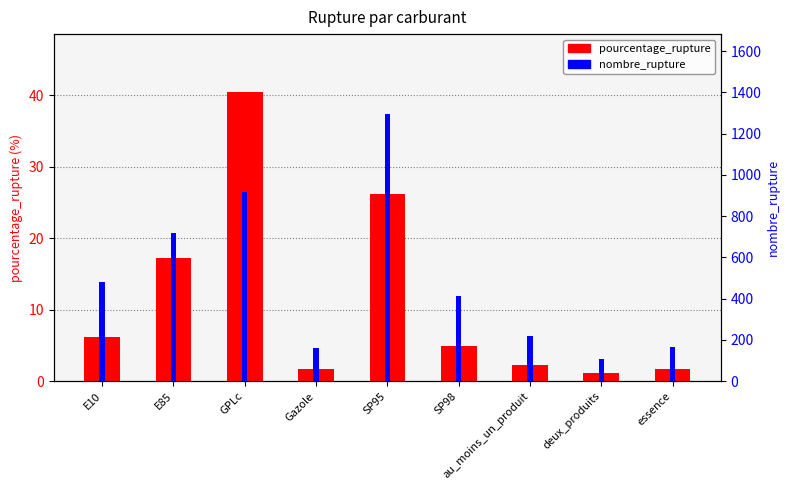

Which series changed the most between SP98 and au_moins_un_produit?

nombre_rupture